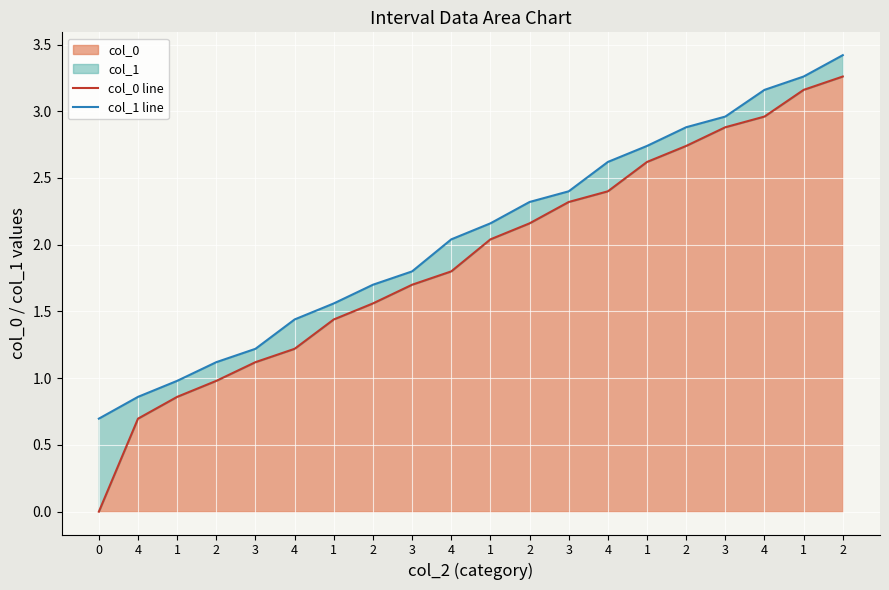

Reading left to right, transcribe all the data shown in this chart.

col_0 line: 0.0	0.7	0.9	1.0	1.1	1.2	1.4	1.6	1.7	1.8	2.0	2.2	2.3	2.4	2.6	2.7	2.9	3.0	3.2	3.3
col_1 line: 0.7	0.9	1.0	1.1	1.2	1.4	1.6	1.7	1.8	2.0	2.2	2.3	2.4	2.6	2.7	2.9	3.0	3.2	3.3	3.4